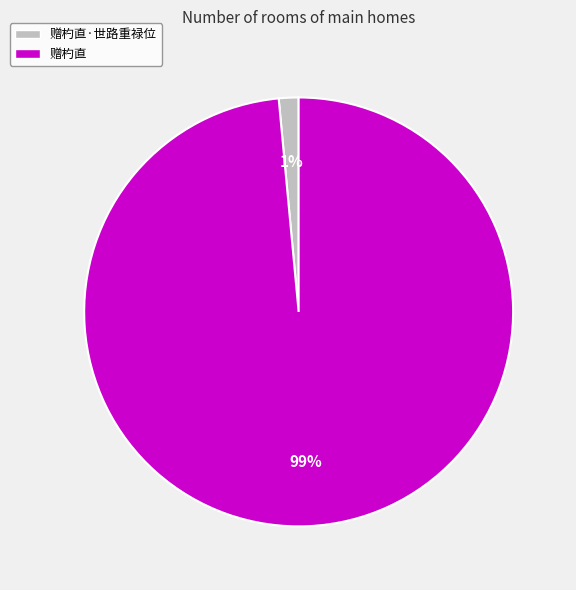

Does any single category account for the majority?

Yes